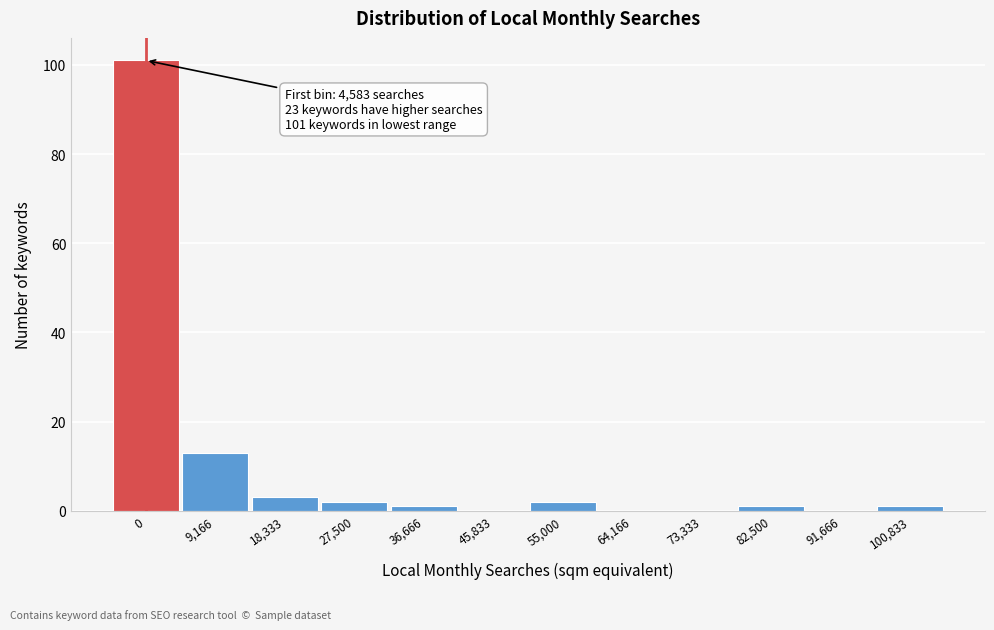

The chart shows a value of 0 at 91,666. True or false?

True